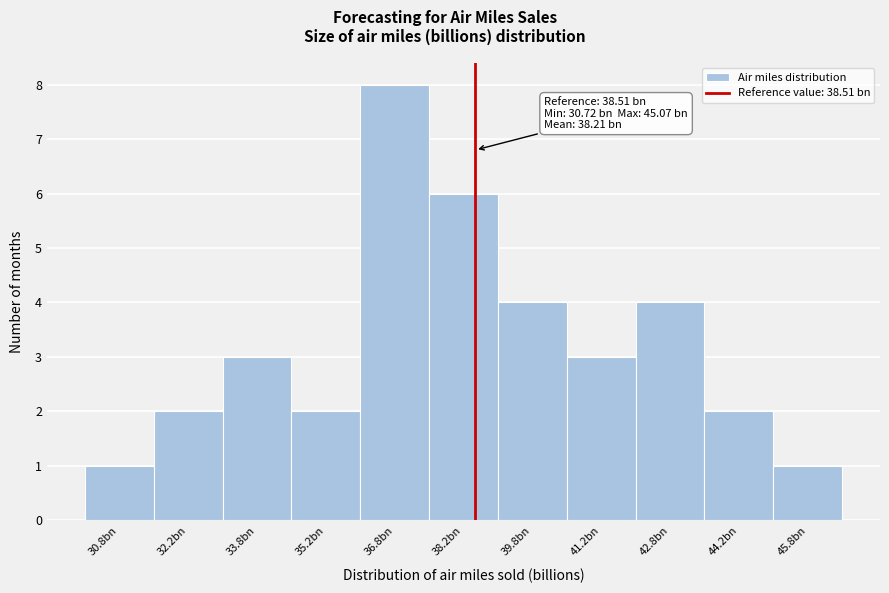

Reading right to left, transcribe all the data shown in this chart.

45.8bn=1	44.2bn=2	42.8bn=4	41.2bn=3	39.8bn=4	38.2bn=6	36.8bn=8	35.2bn=2	33.8bn=3	32.2bn=2	30.8bn=1